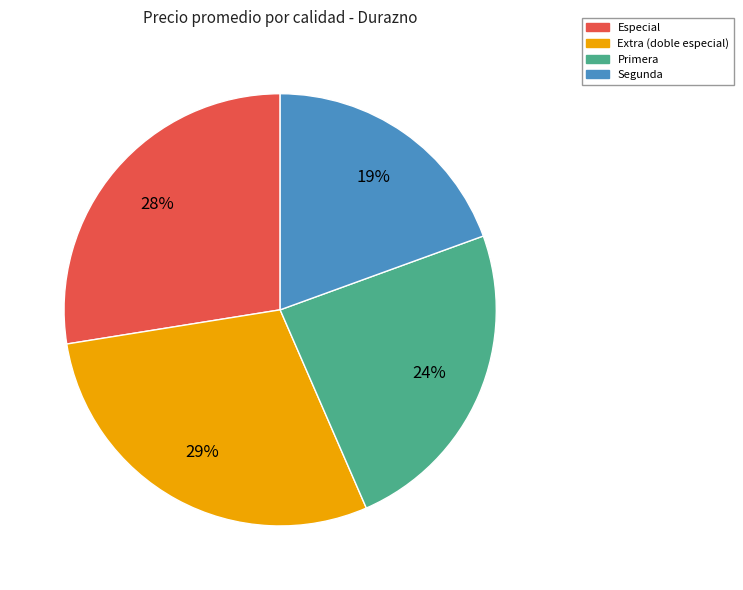

Which has a higher value, Extra (doble especial) or Primera?

Extra (doble especial)